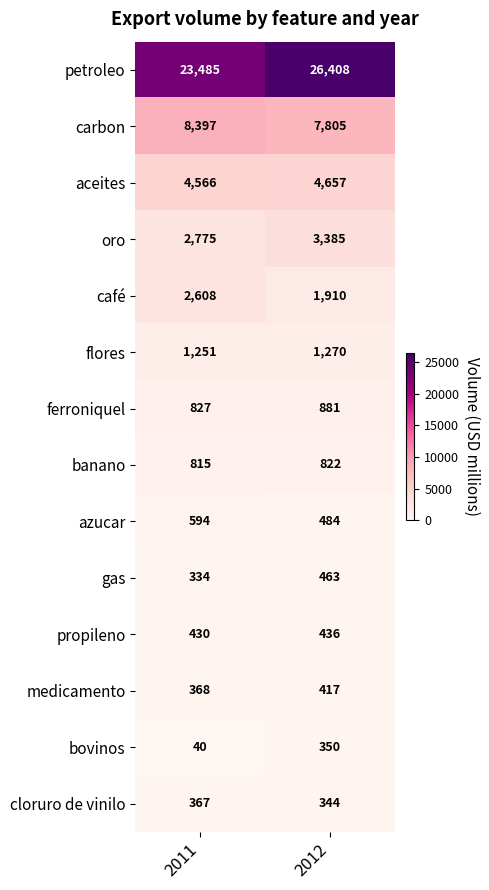

What is the difference between the aceites values at 2011 and 2012?

91